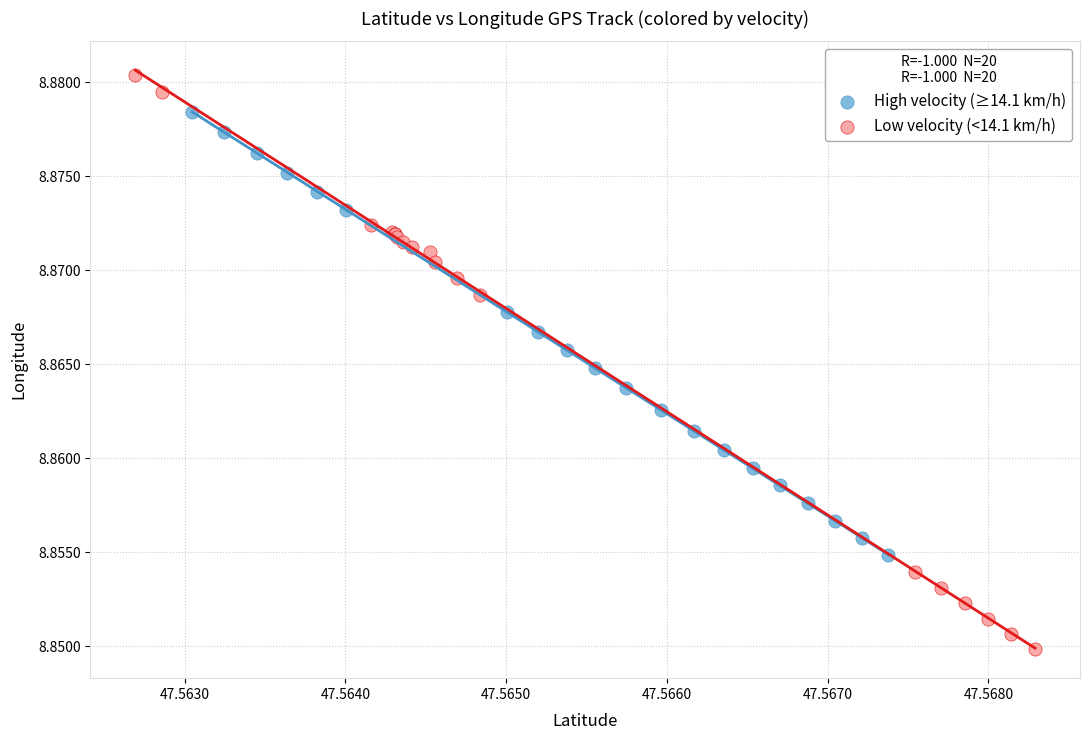

Which series has the widest spread of Y values?

Low velocity (<14.1 km/h)